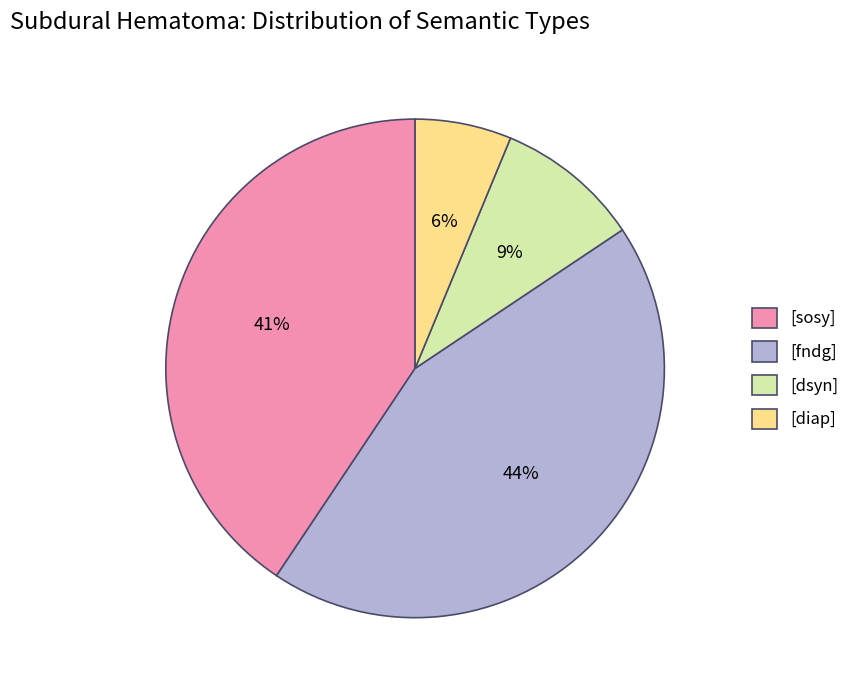

What percentage is the [dsyn] slice, to the nearest percent?

9%